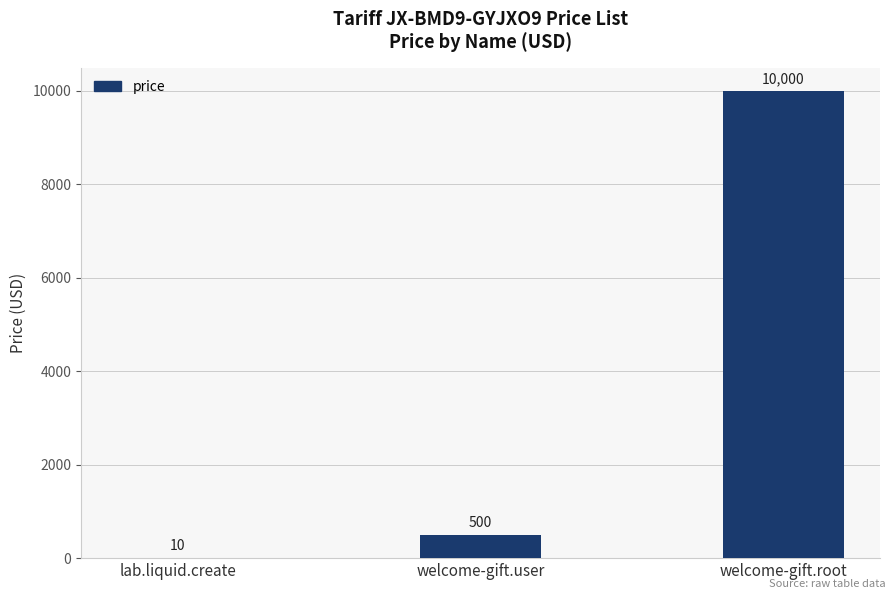

The chart shows a value of 15300 at welcome-gift.root. True or false?

False